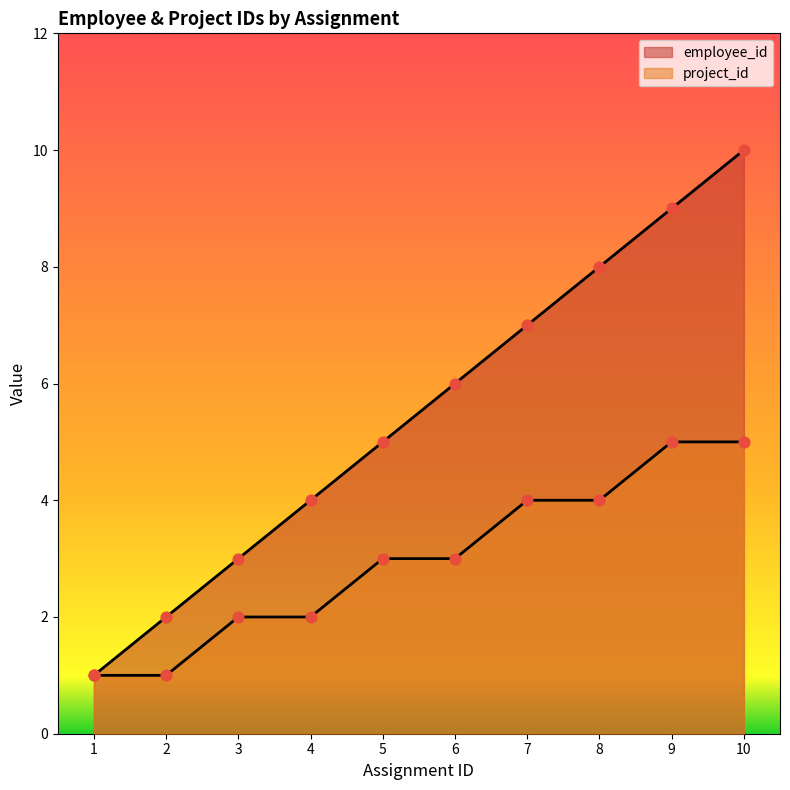

At which category is the sum across all series the highest?

10